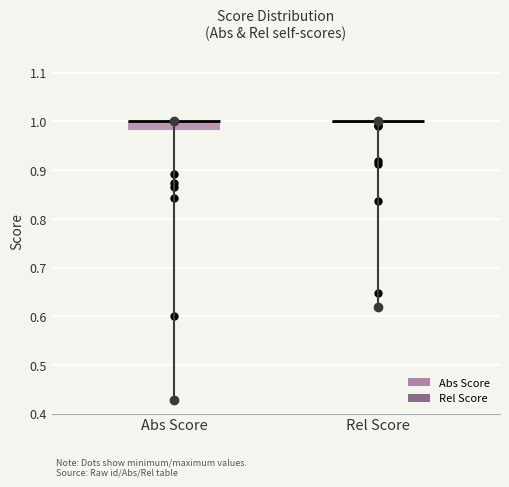

Comparing the boxes themselves (not the whiskers), which one is the tallest?

Abs Score